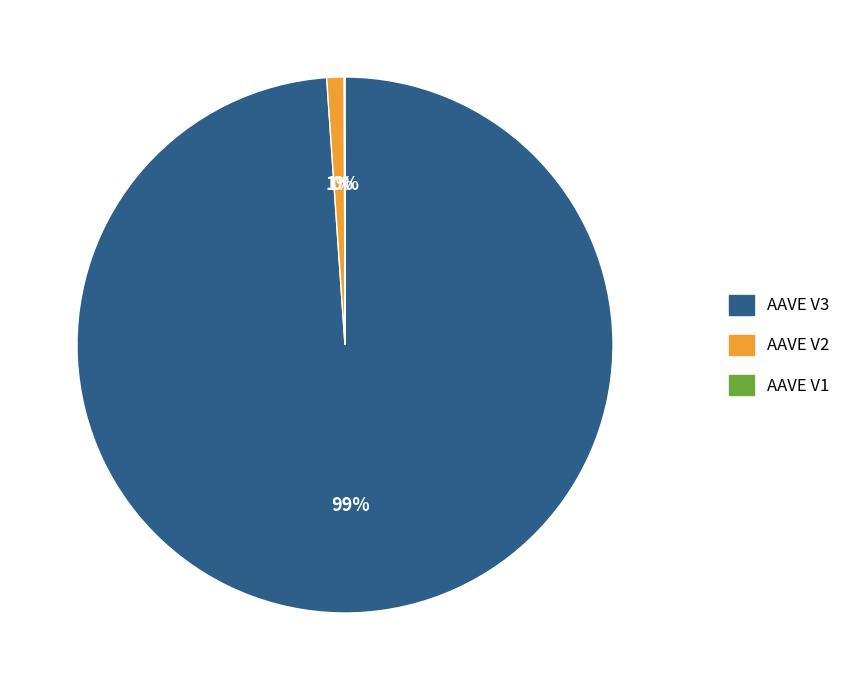

Is it true that AAVE V2 is 11% of the pie?

False